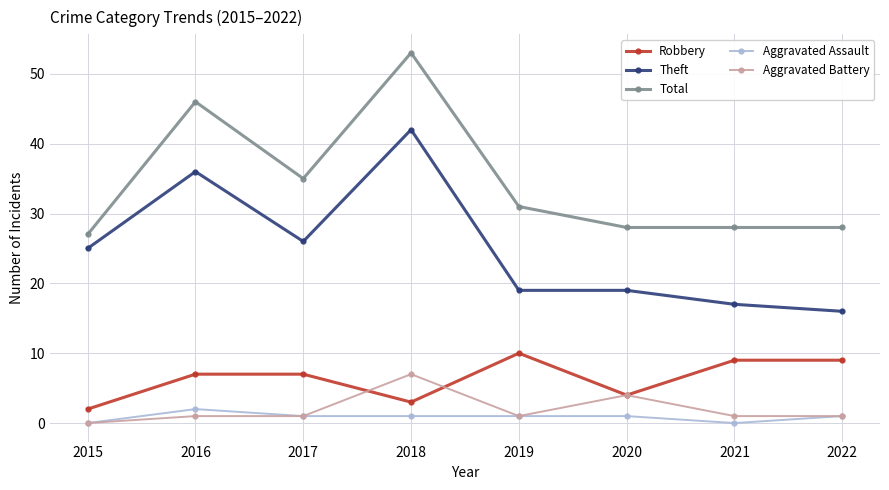

True or false: Total and Aggravated Assault cross at least once.

False